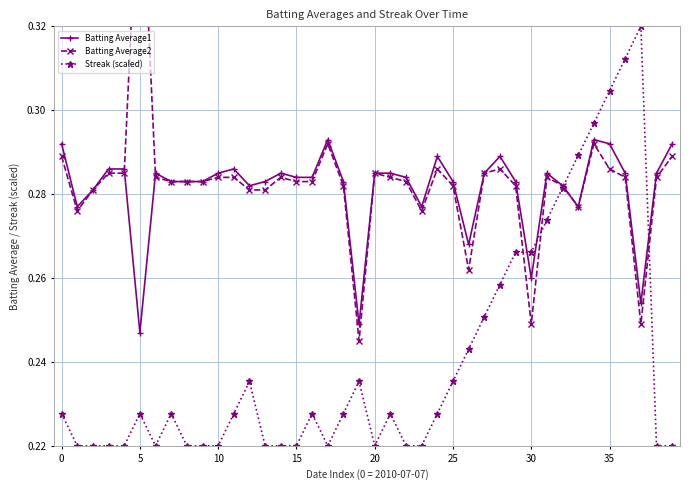

In Streak (scaled), how many points are lower than both neighbors (excluding endpoints)?

3